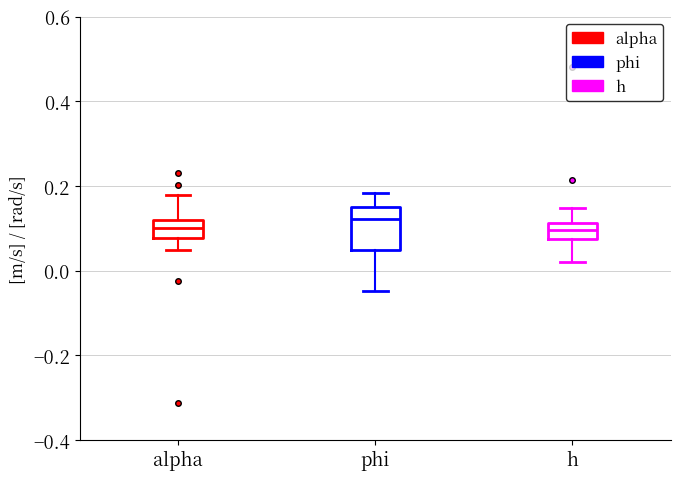

Which box has the highest median line?

phi